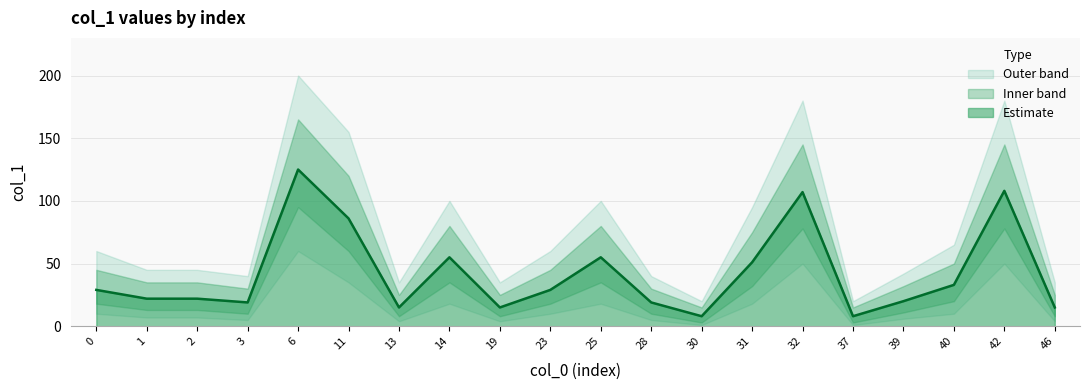

What is the maximum value shown in the chart?

125